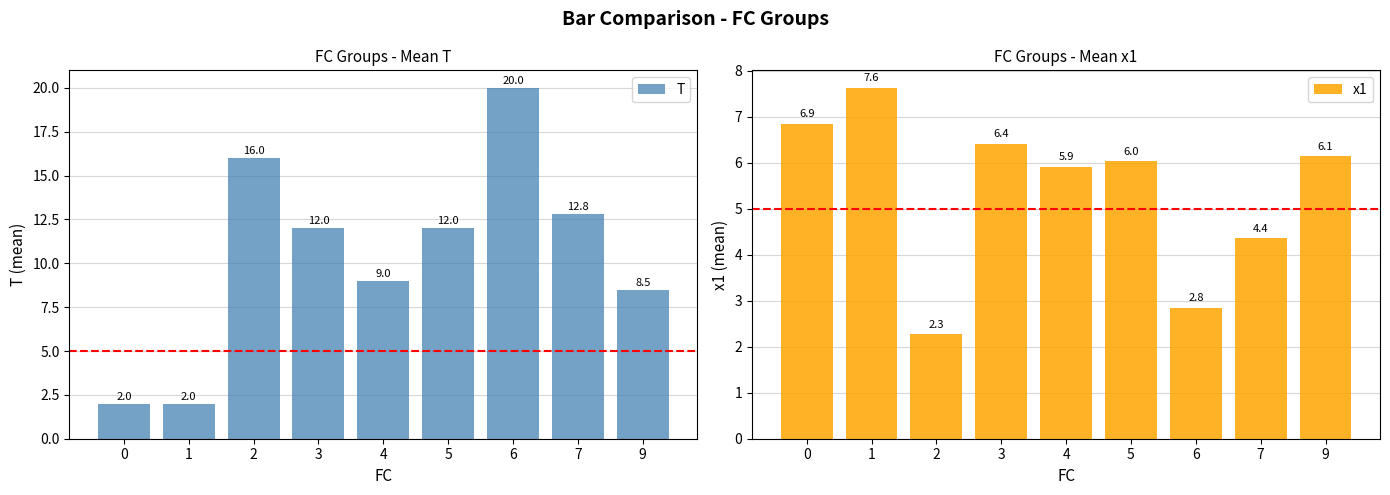

Between 1 and 7, which series saw the biggest shift?

T